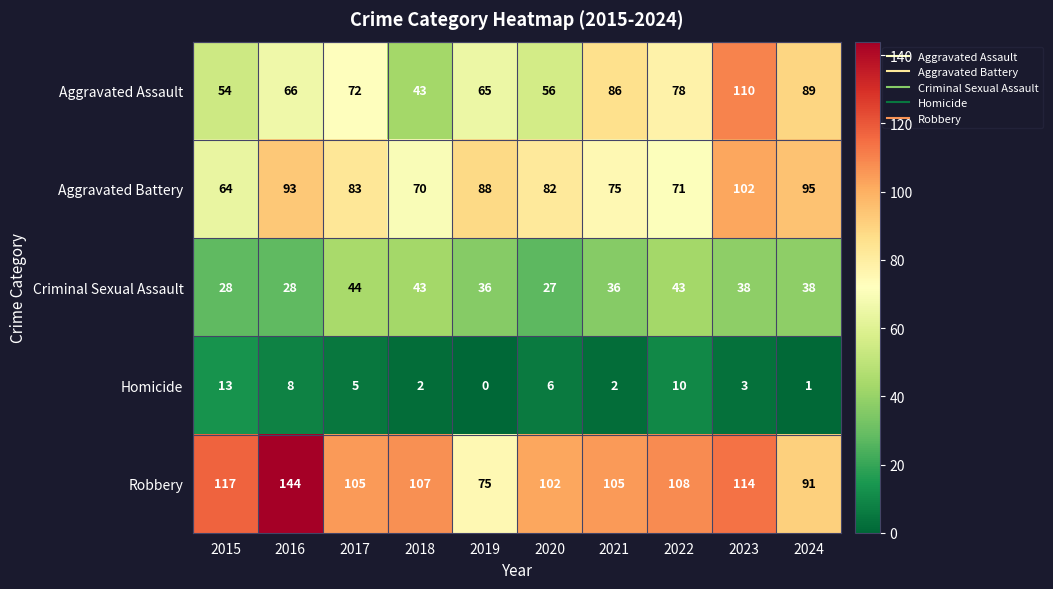

At which label does Homicide first exceed 5?

2015